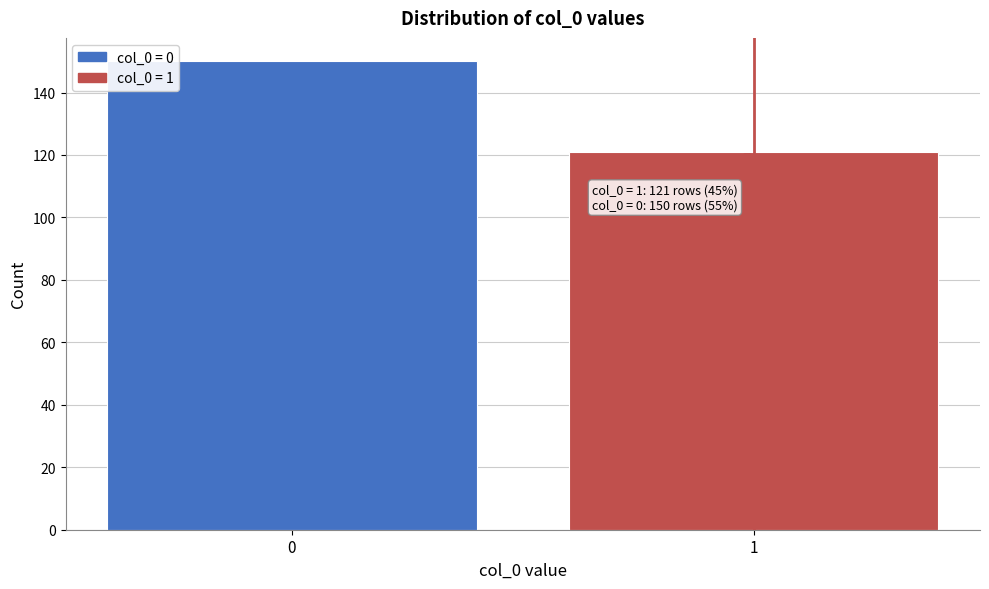

Reading right to left, what are all the values shown in this chart?

1=121	0=150